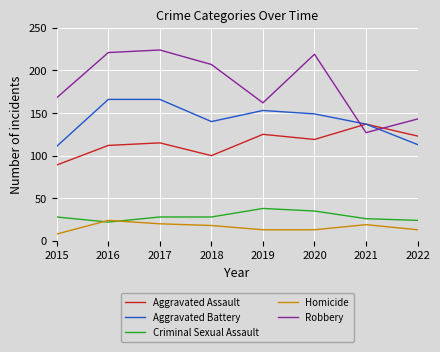

Which series has the largest total across all categories?

Robbery